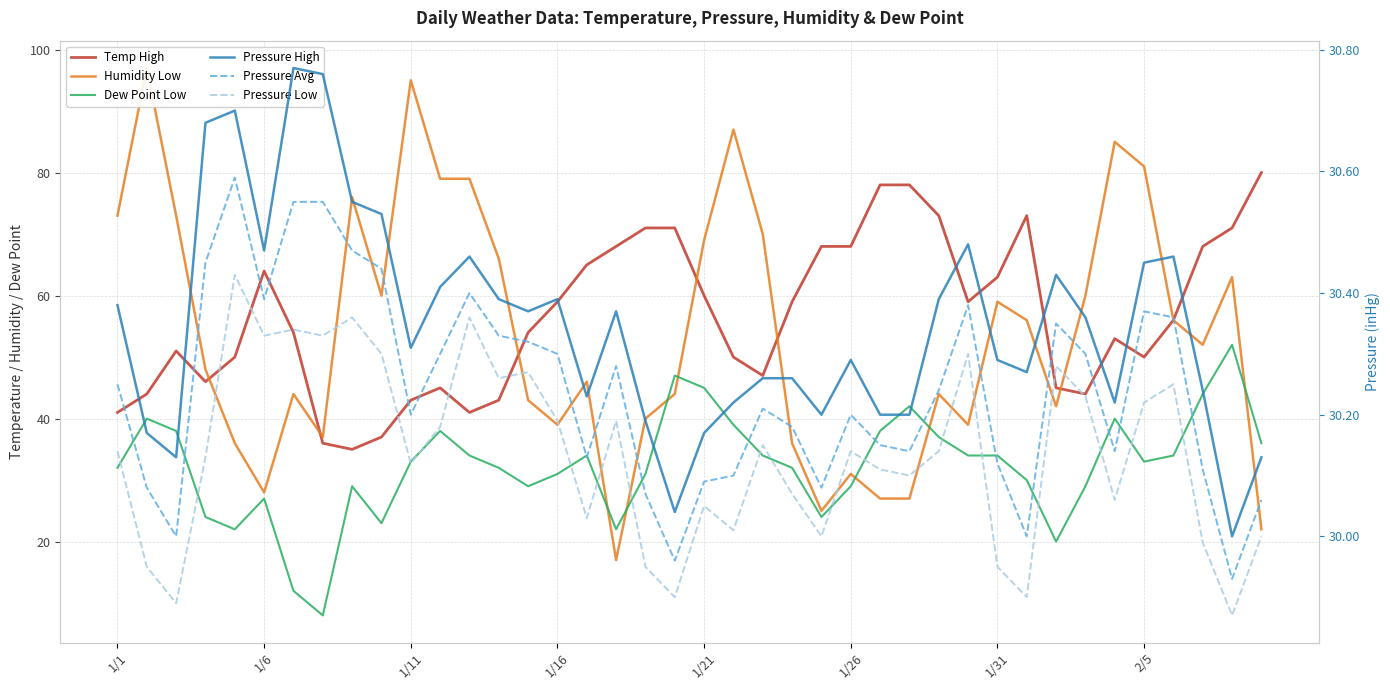

What is the sum of the Pressure Avg values at 9 and 20?

60.5